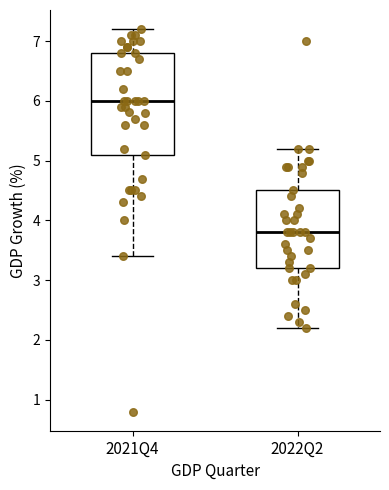

Reading left to right, transcribe this box plot: for each box, give where its median line is, the range the box spans, and where its two whiskers end, as read against the y-axis. The values are not printed on the chart, so give them approximately, as read against the axis.

2021Q4: median 6.0, box 5.1 to 6.8, whiskers 3.4 to 7.2
2022Q2: median 3.8, box 3.2 to 4.5, whiskers 2.2 to 5.2